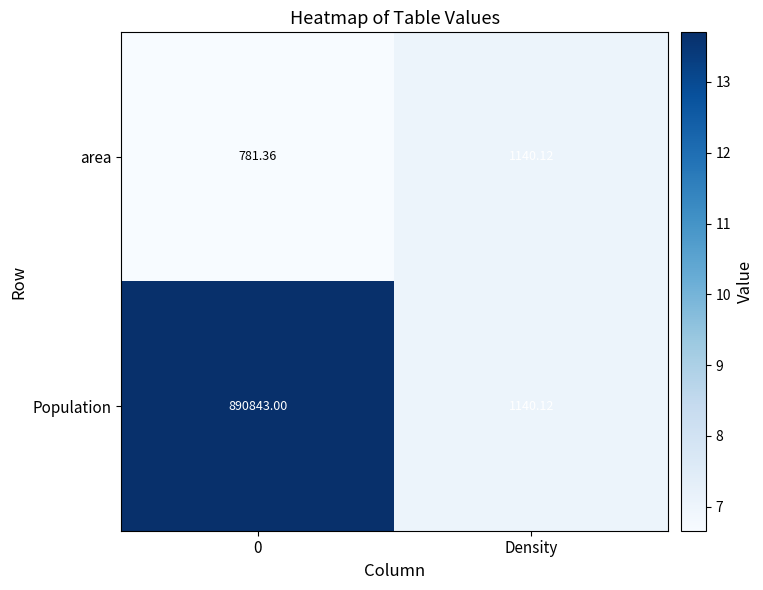

What is the total value across all series at 0?

891624.4